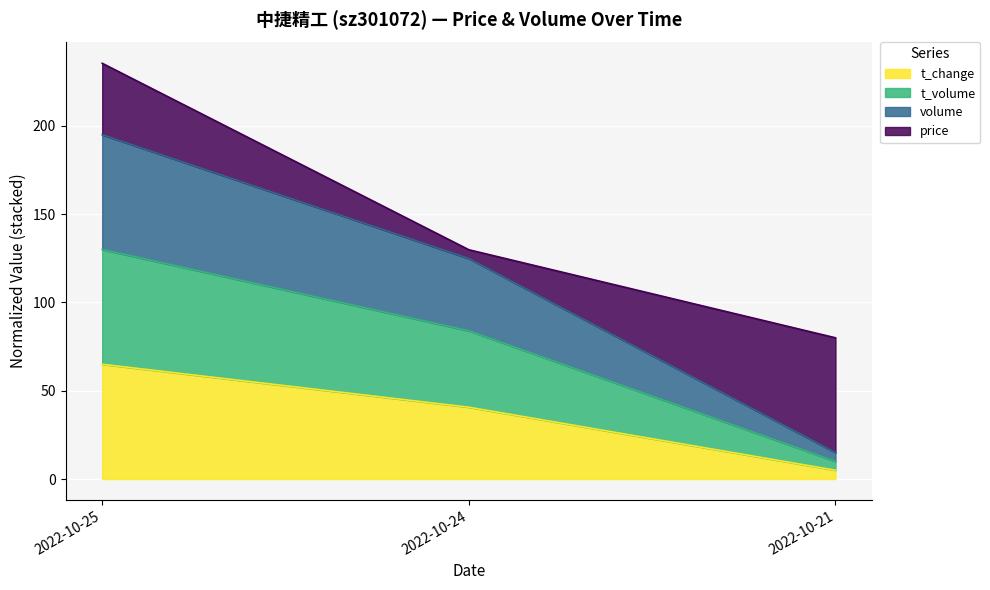

Reading left to right, what are the values for t_change?

2022-10-25=65.0	2022-10-24=40.7	2022-10-21=5.0